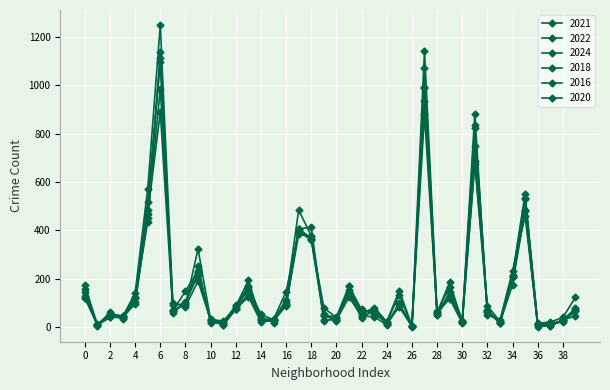

How many lines are shown in the chart?

6